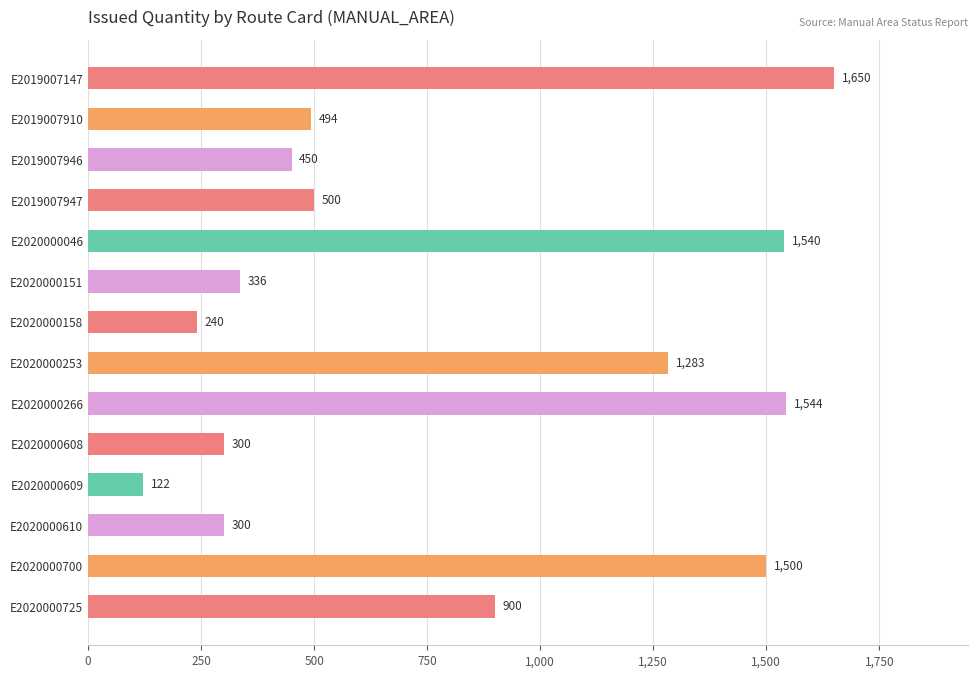

True or false: the data shows 2501 at E2020000700.

False